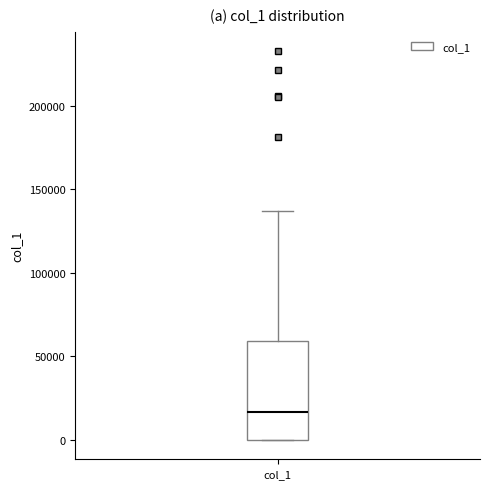

Transcribe this box plot: give where the median line is, the range the box spans, and where the two whiskers end, as read against the y-axis. The values are not printed on the chart, so give them approximately, as read against the axis.

median 15000, box 0 to 60000, whiskers 0 to 135000